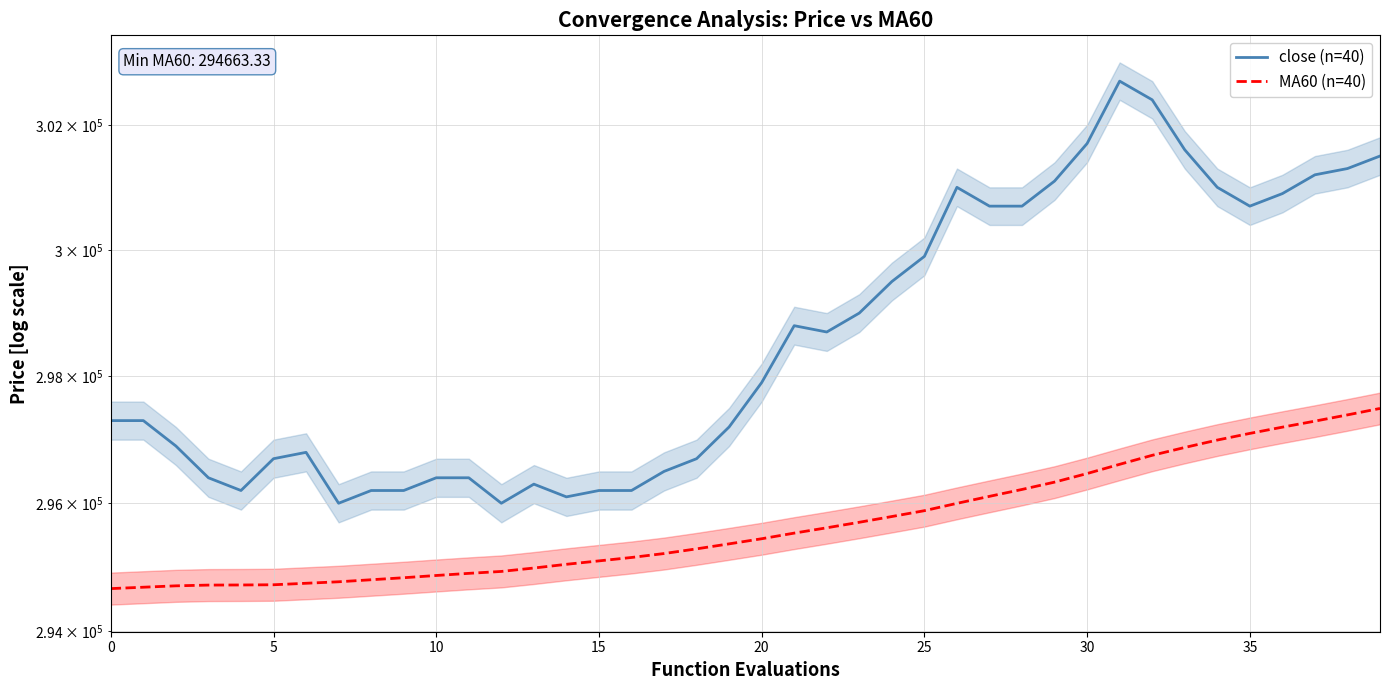

How many values in the close (n=40) series are below 297900?

20